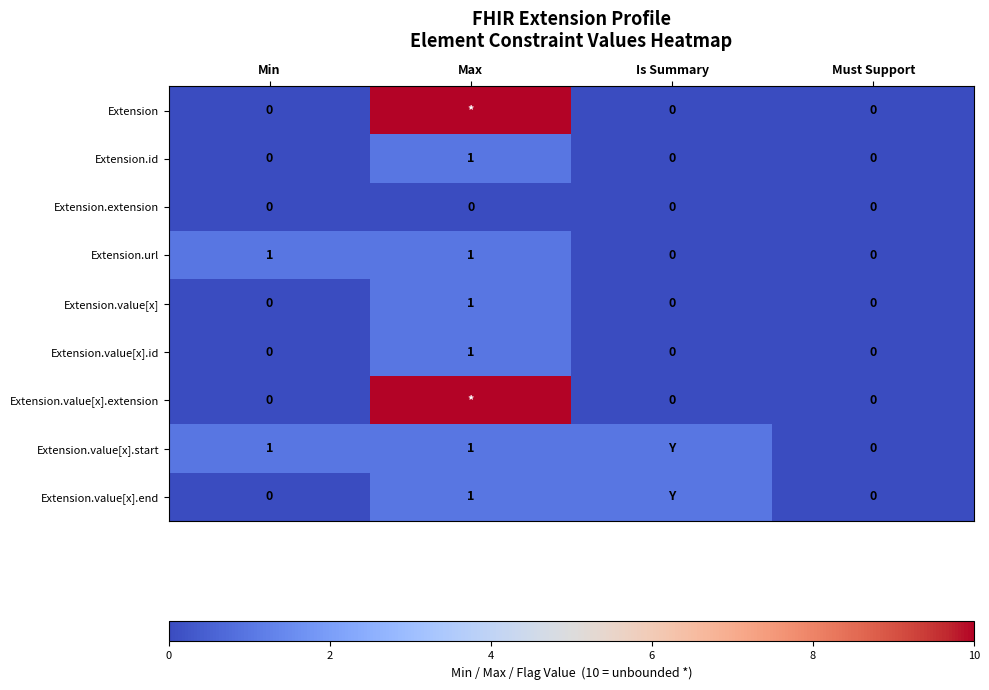

True or false: Extension.id has a value of 0 at Max.

False